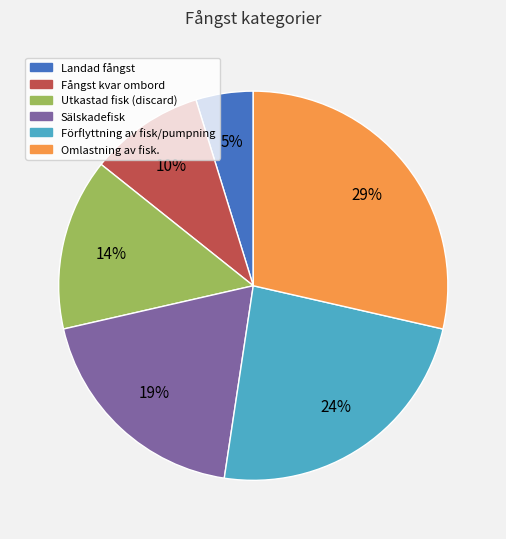

Do Landad fångst and Fångst kvar ombord together represent more than half of the pie?

No